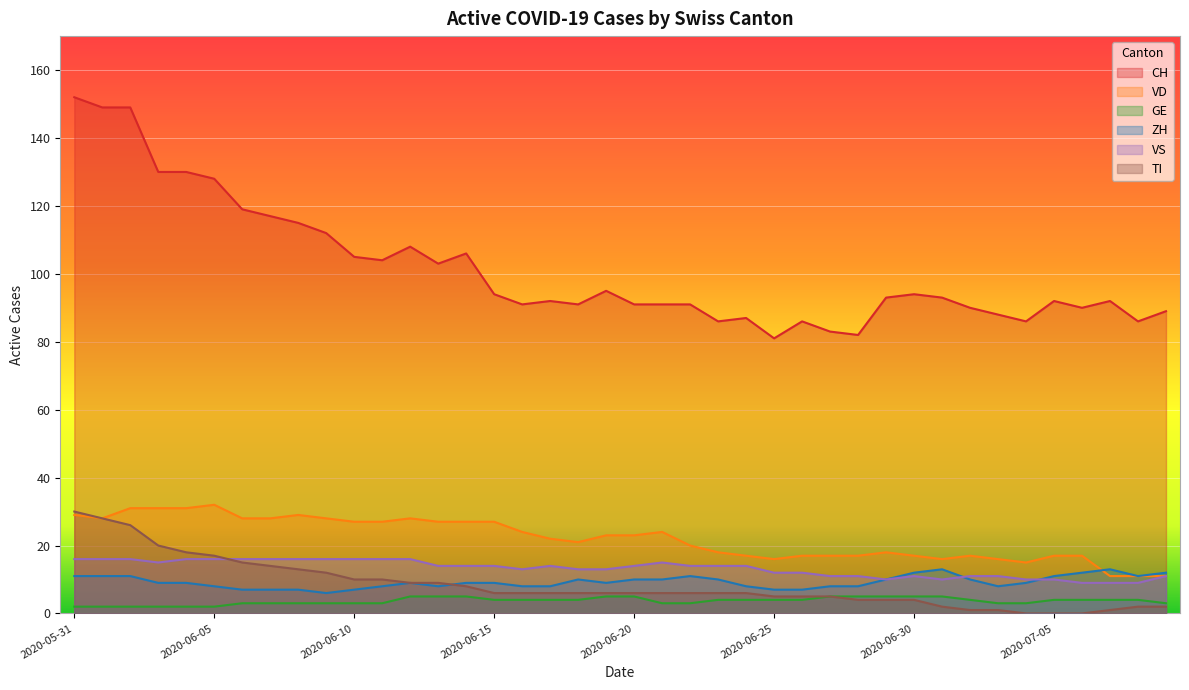

Count the number of data series in this chart.

6